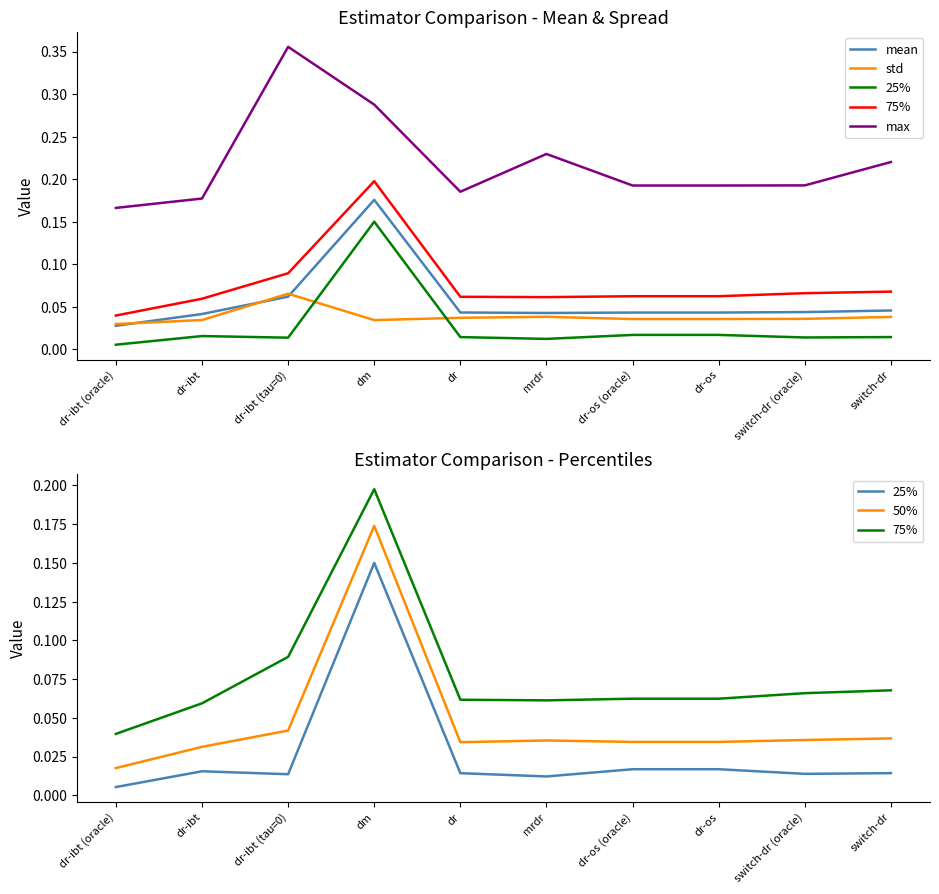

Reading left to right, what are all the values shown in this chart?

mean: dr-ibt (oracle)=0.0	dr-ibt=0.0	dr-ibt (tau=0)=0.1	dm=0.2	dr=0.0	mrdr=0.0	dr-os (oracle)=0.0	dr-os=0.0	switch-dr (oracle)=0.0	switch-dr=0.0
std: dr-ibt (oracle)=0.0	dr-ibt=0.0	dr-ibt (tau=0)=0.1	dm=0.0	dr=0.0	mrdr=0.0	dr-os (oracle)=0.0	dr-os=0.0	switch-dr (oracle)=0.0	switch-dr=0.0
25%: dr-ibt (oracle)=0.0	dr-ibt=0.0	dr-ibt (tau=0)=0.0	dm=0.1	dr=0.0	mrdr=0.0	dr-os (oracle)=0.0	dr-os=0.0	switch-dr (oracle)=0.0	switch-dr=0.0
75%: dr-ibt (oracle)=0.0	dr-ibt=0.1	dr-ibt (tau=0)=0.1	dm=0.2	dr=0.1	mrdr=0.1	dr-os (oracle)=0.1	dr-os=0.1	switch-dr (oracle)=0.1	switch-dr=0.1
max: dr-ibt (oracle)=0.2	dr-ibt=0.2	dr-ibt (tau=0)=0.4	dm=0.3	dr=0.2	mrdr=0.2	dr-os (oracle)=0.2	dr-os=0.2	switch-dr (oracle)=0.2	switch-dr=0.2
50%: dr-ibt (oracle)=0.0	dr-ibt=0.0	dr-ibt (tau=0)=0.0	dm=0.2	dr=0.0	mrdr=0.0	dr-os (oracle)=0.0	dr-os=0.0	switch-dr (oracle)=0.0	switch-dr=0.0